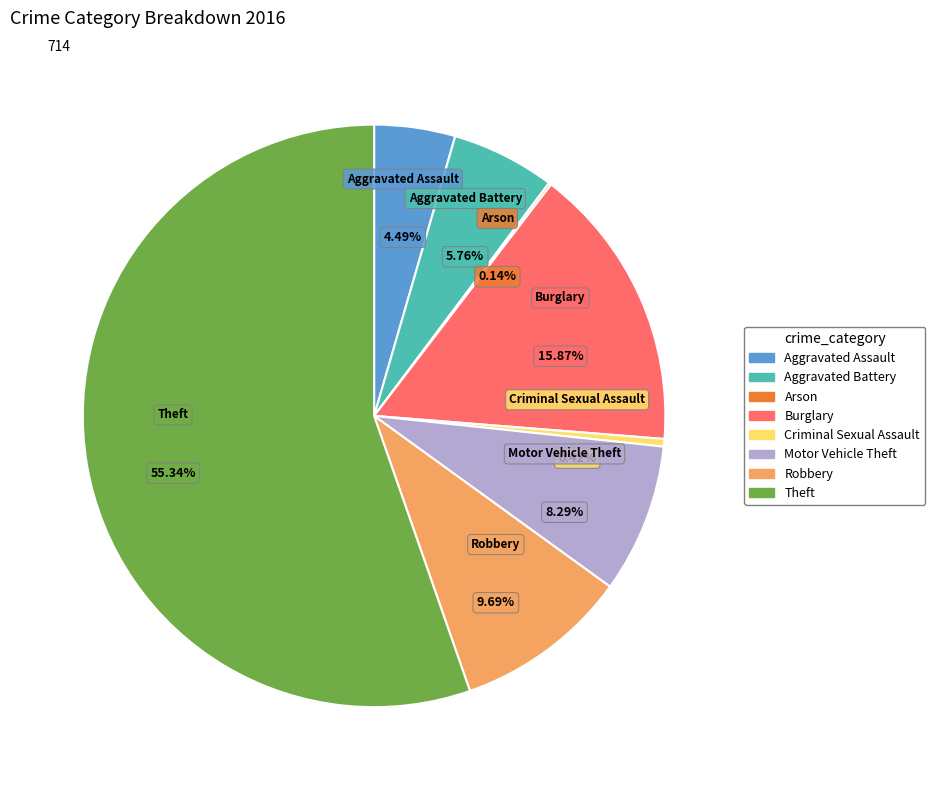

What is the ratio of the value at Criminal Sexual Assault to the value at Aggravated Assault?

0.1